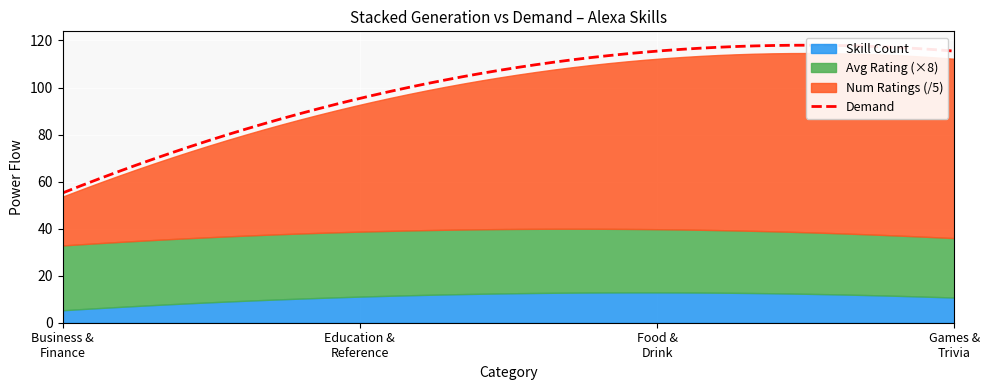

At which category is the sum across all series the highest?

3